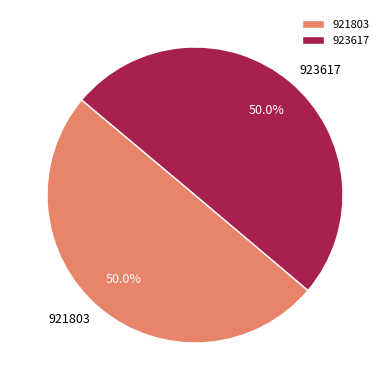

To the nearest percent, what is the average slice percentage?

50%